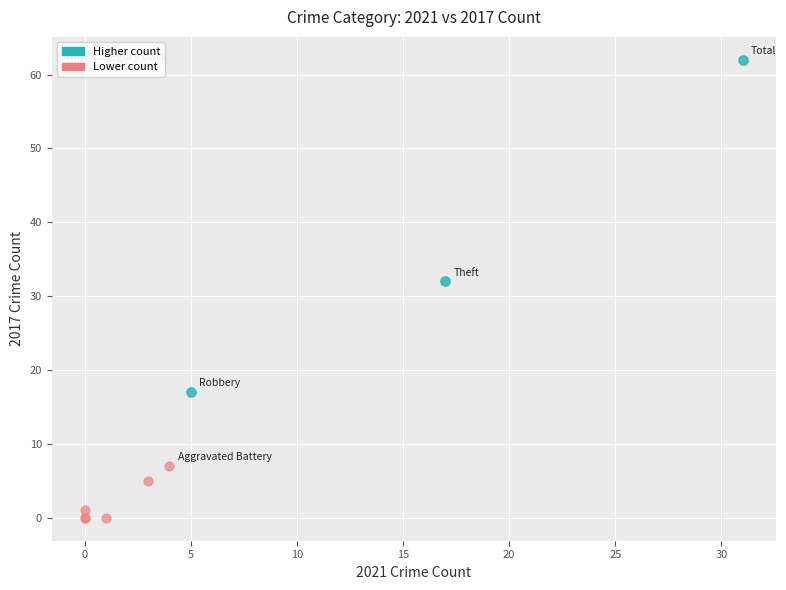

Which series reaches the maximum Y coordinate?

Higher count